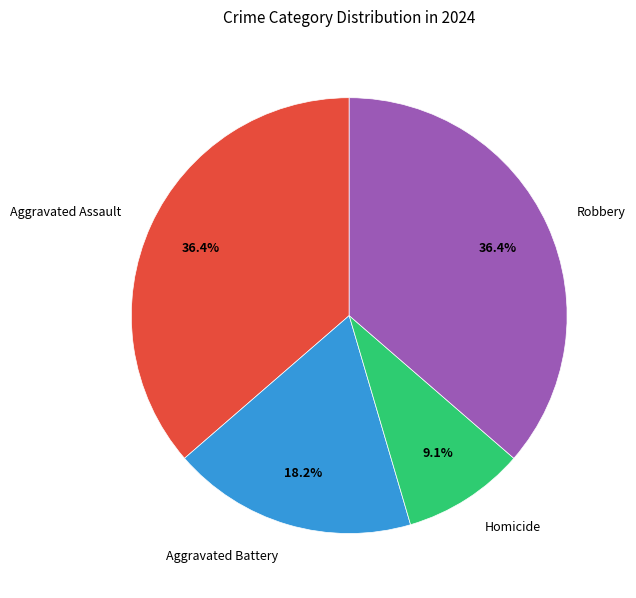

Combined, do Homicide and Aggravated Assault account for over 50%?

No